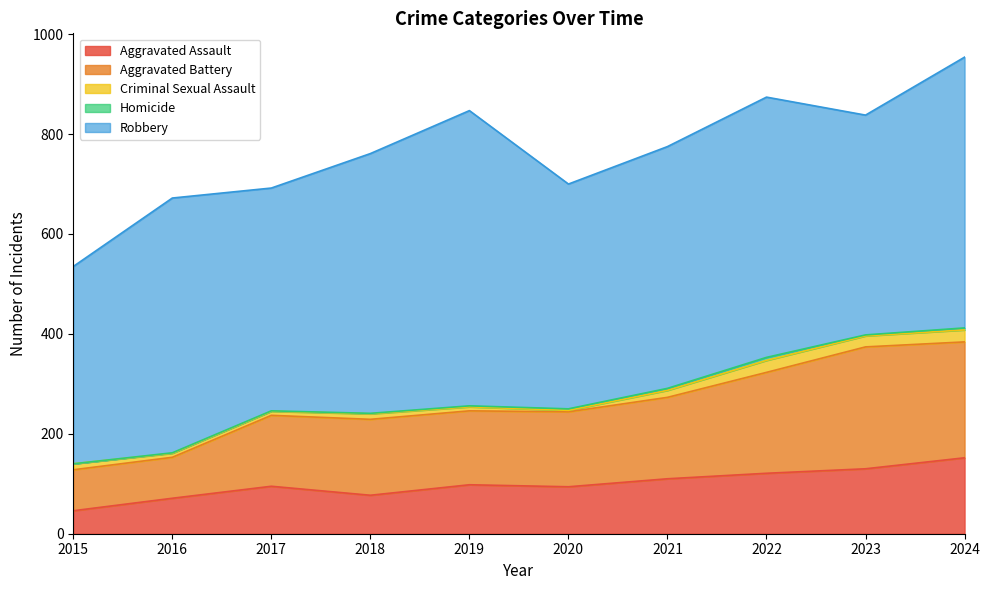

How many interior local peaks does the Robbery series have?

3